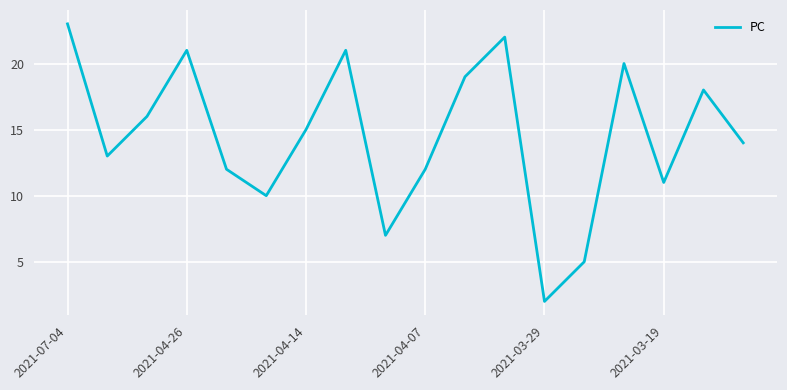

What is the maximum value shown in the chart?

23